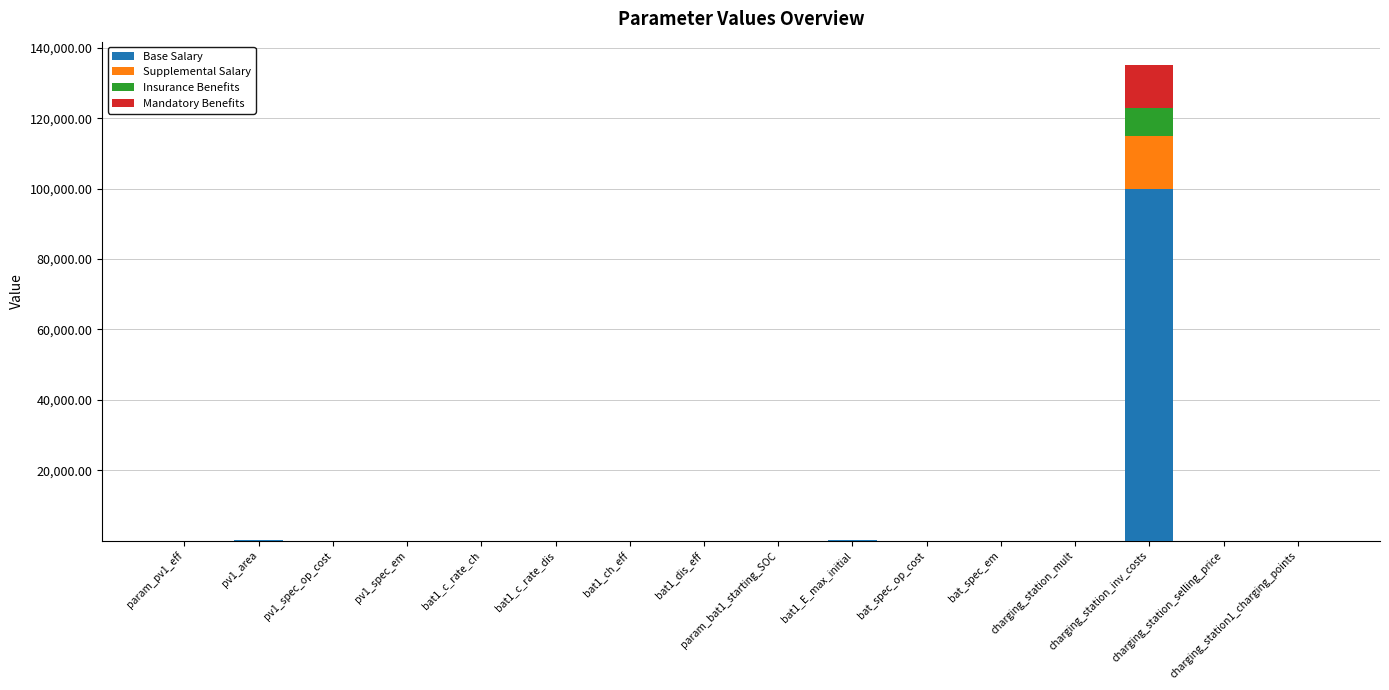

Does the chart contain stacked bars?

Yes